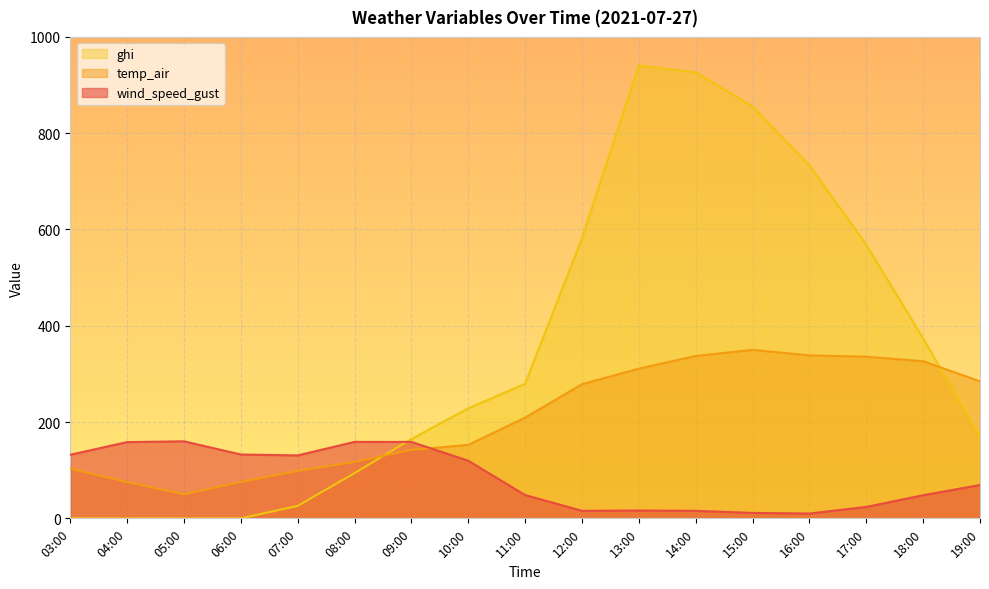

True or false: ghi and temp_air cross at least once.

True